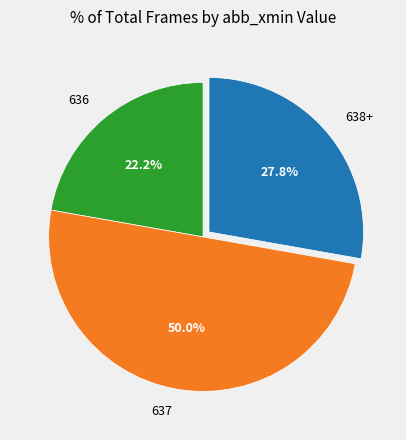

Which slice is the largest?

637